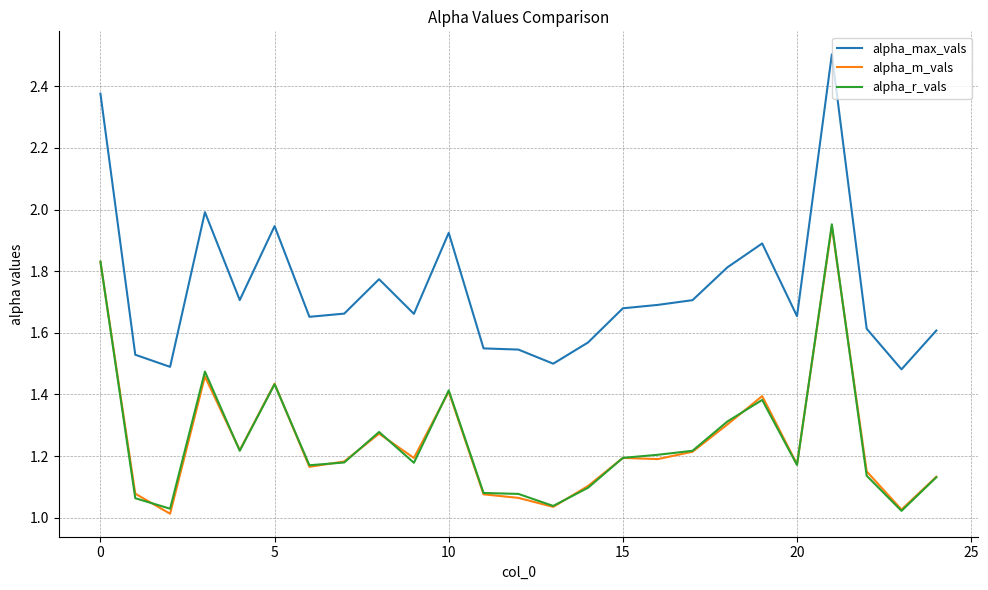

Is this an area chart (filled region under the line)?

No